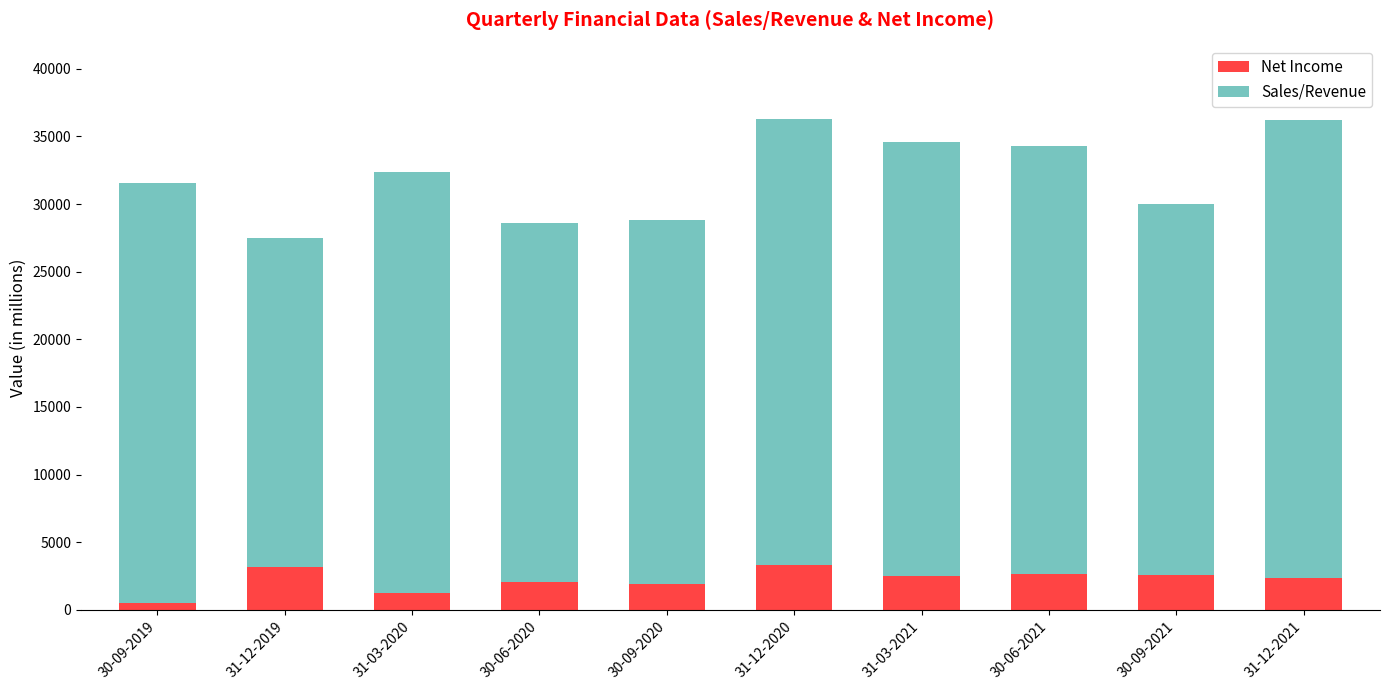

Is it true that Net Income equals 4769.3 at 31-12-2019?

False